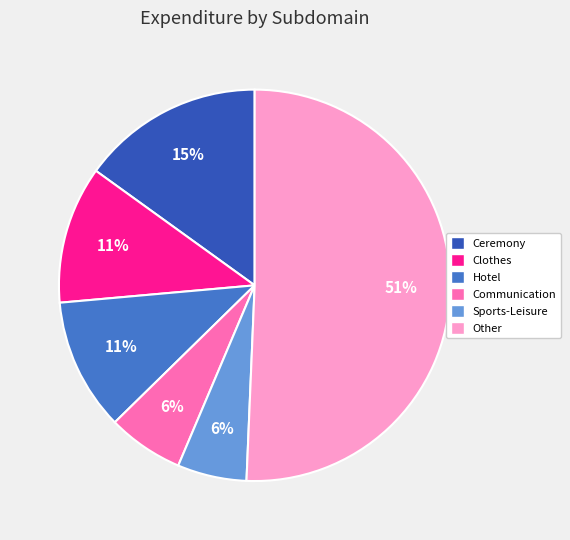

To the nearest percent, what is the average slice percentage?

17%